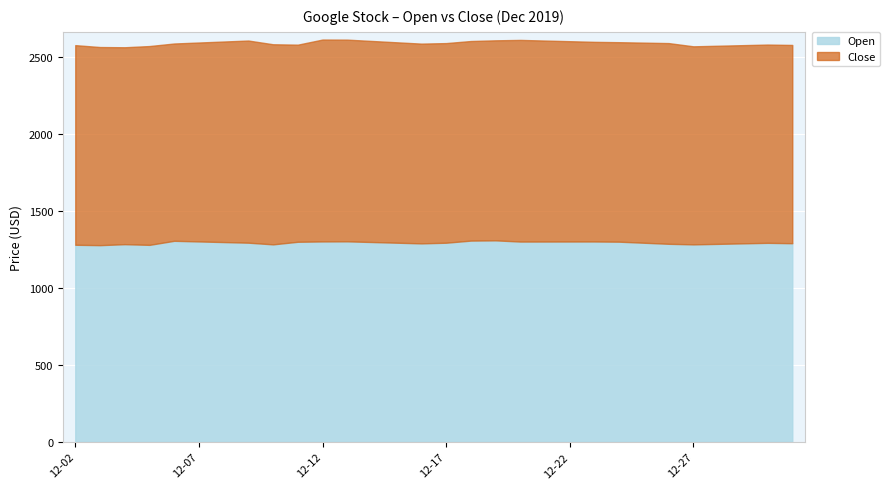

Read the Close value at 2019-12-26.

1304.7